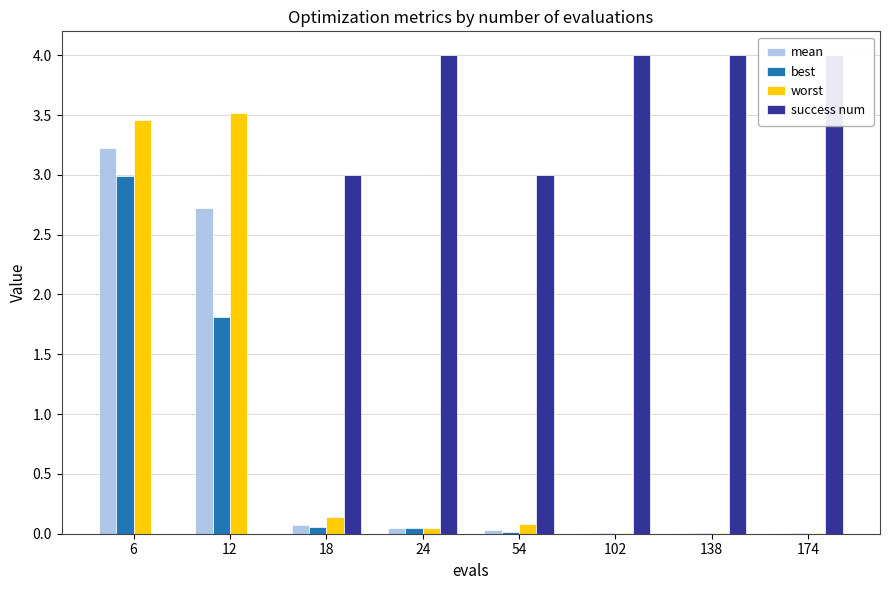

What are all the series names shown in the legend?

mean, best, worst, success num